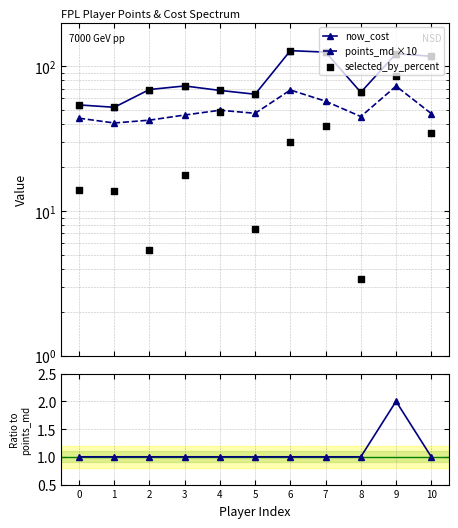

Which series has the largest total across all categories?

now_cost